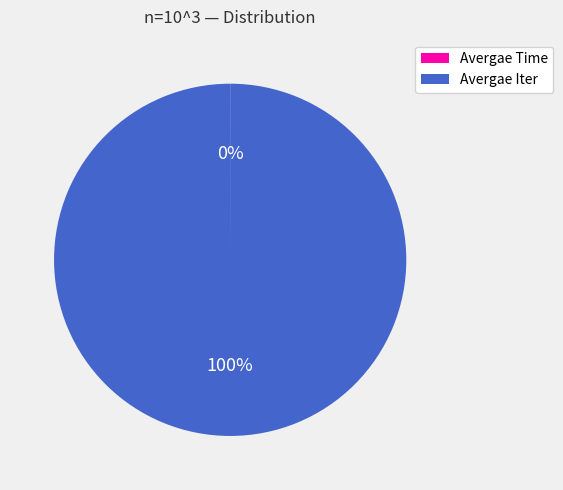

What percentage is the Avergae Iter slice, to the nearest percent?

100%